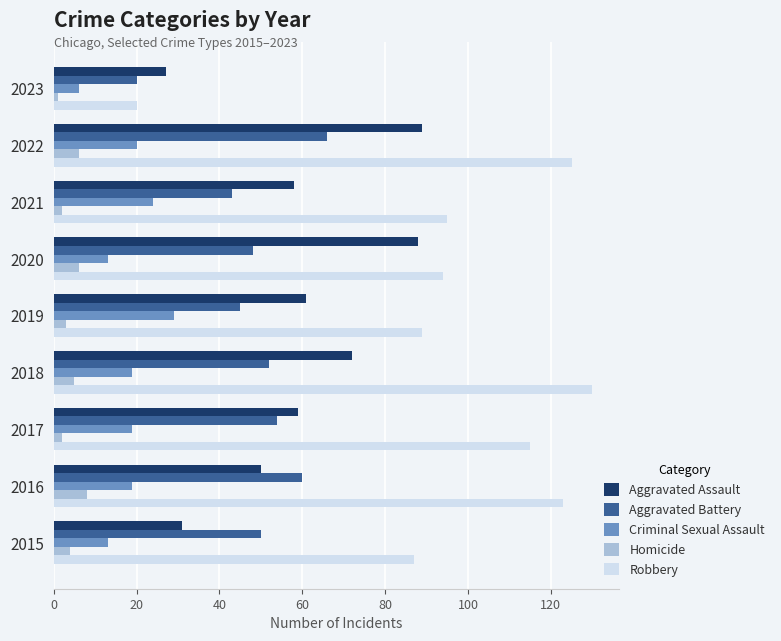

What is the highest value of the Criminal Sexual Assault series?

29